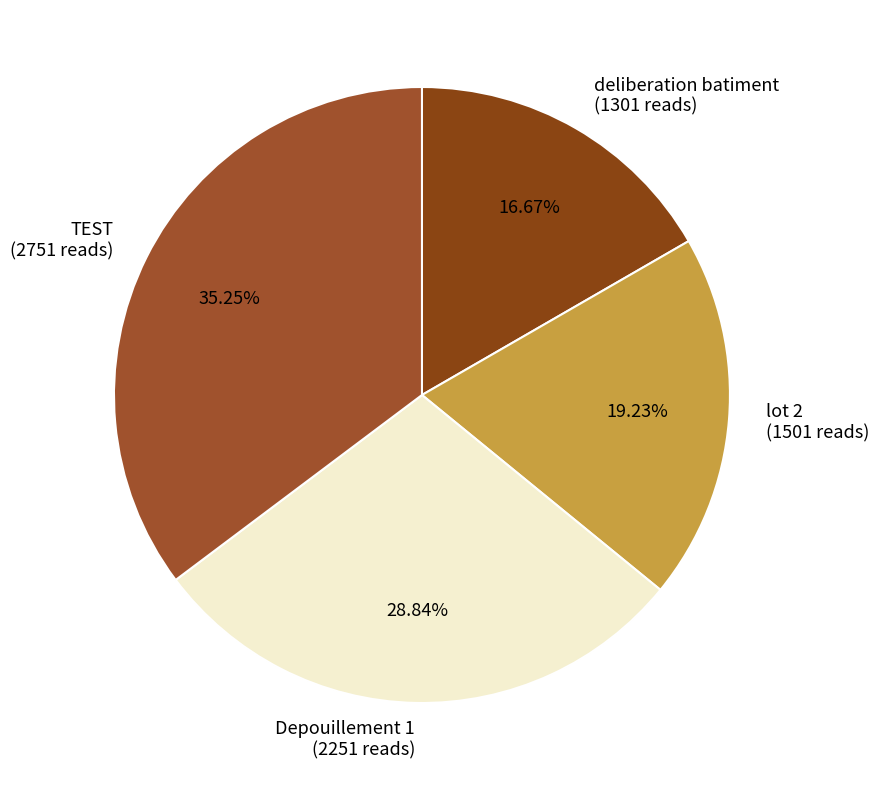

Is it true that Depouillement 1 is 29% of the pie?

True